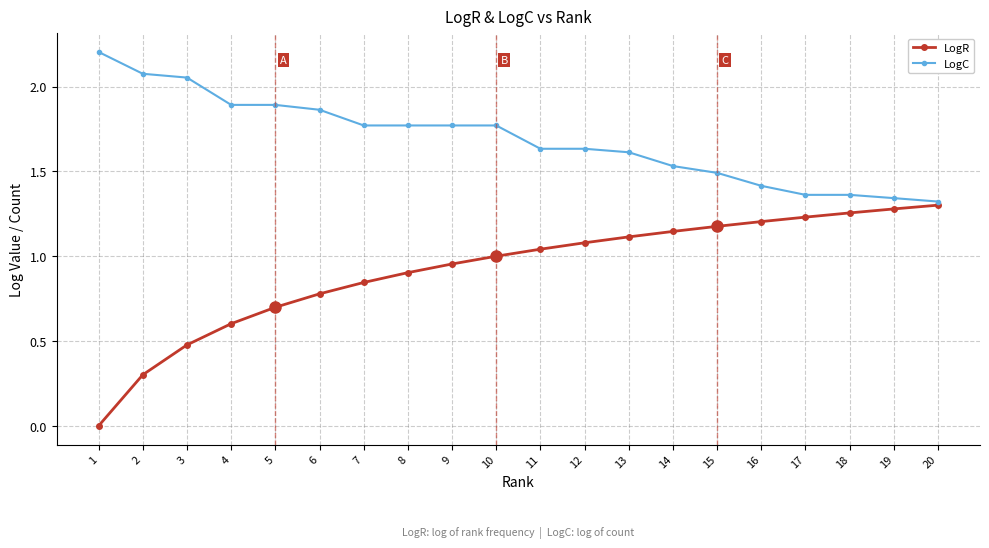

Is it true that LogR equals 0.6 at 4?

True